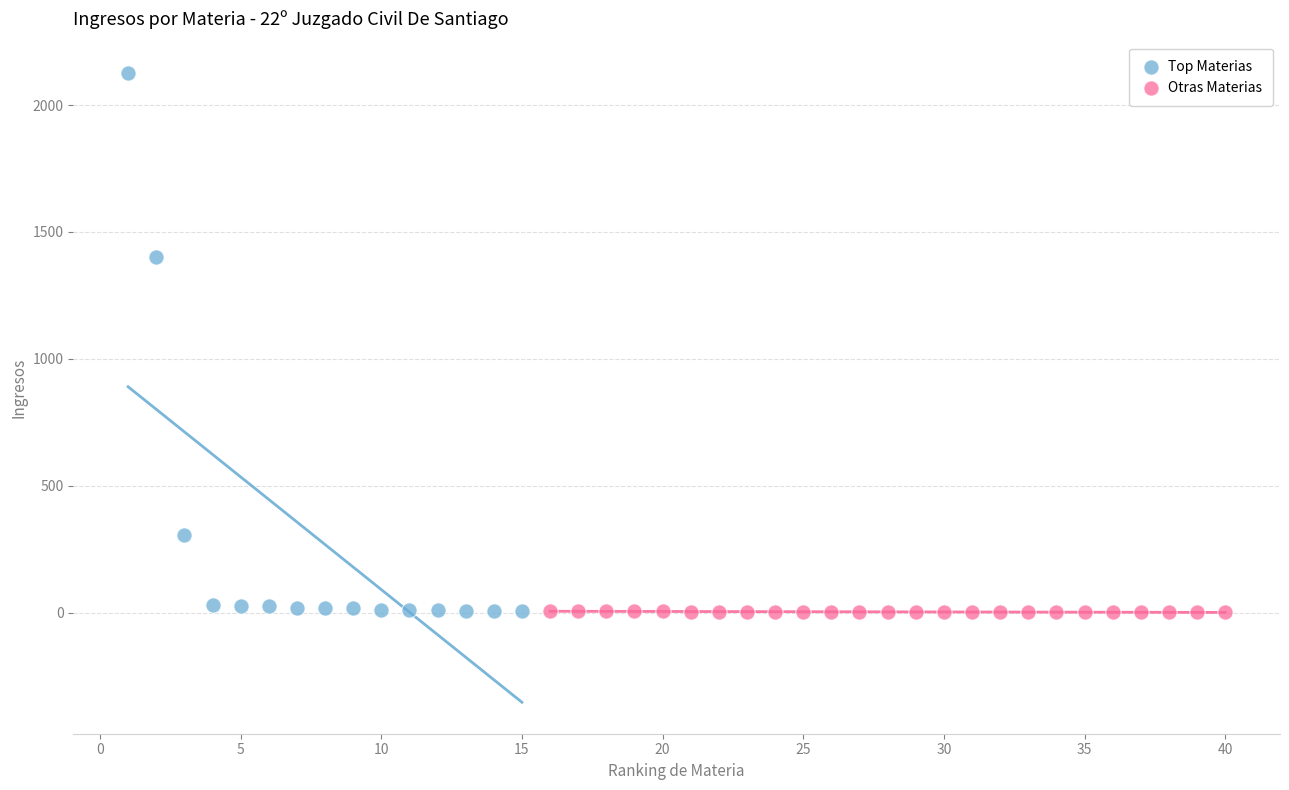

Which series has the widest spread of Y values?

Top Materias